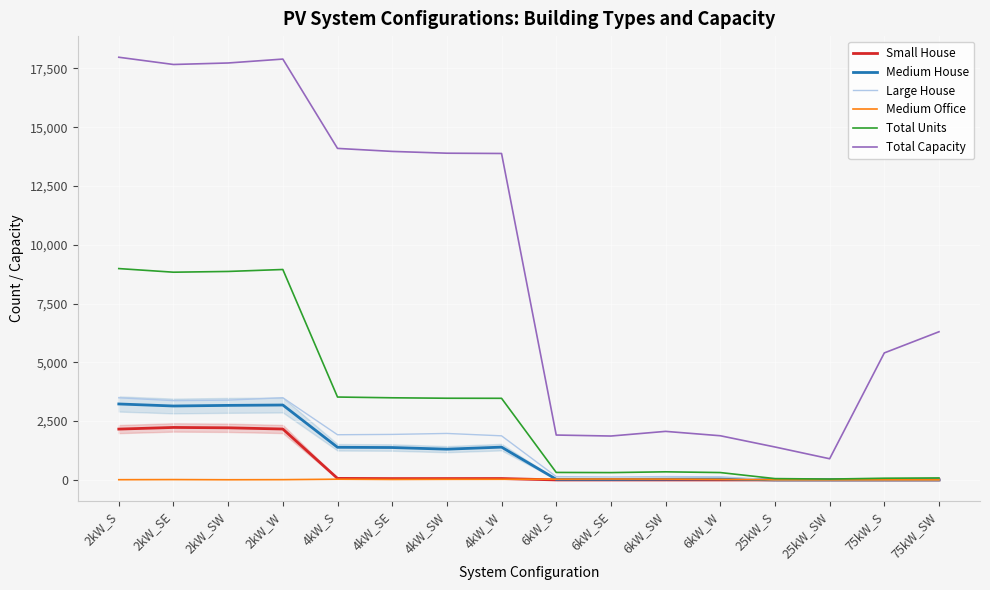

Between 2kW_SW and 75kW_SW, which series saw the biggest shift?

Total Capacity